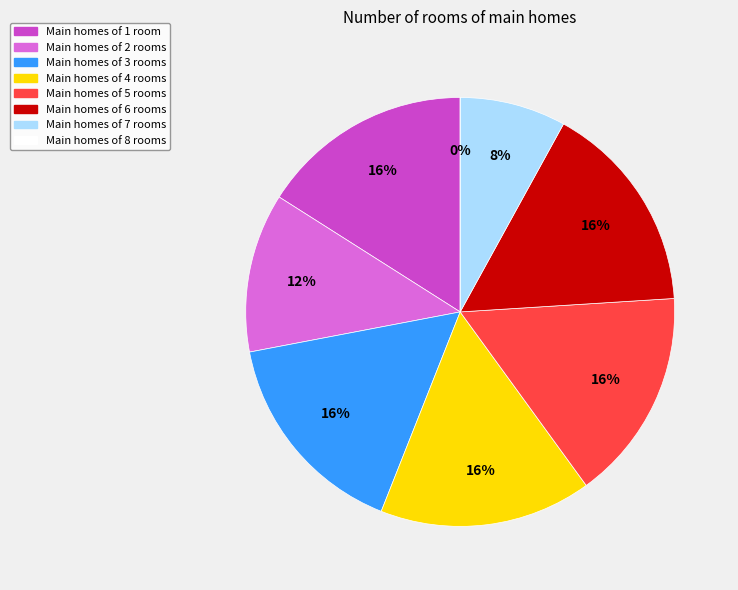

Which has a higher value, 8 or 5?

5